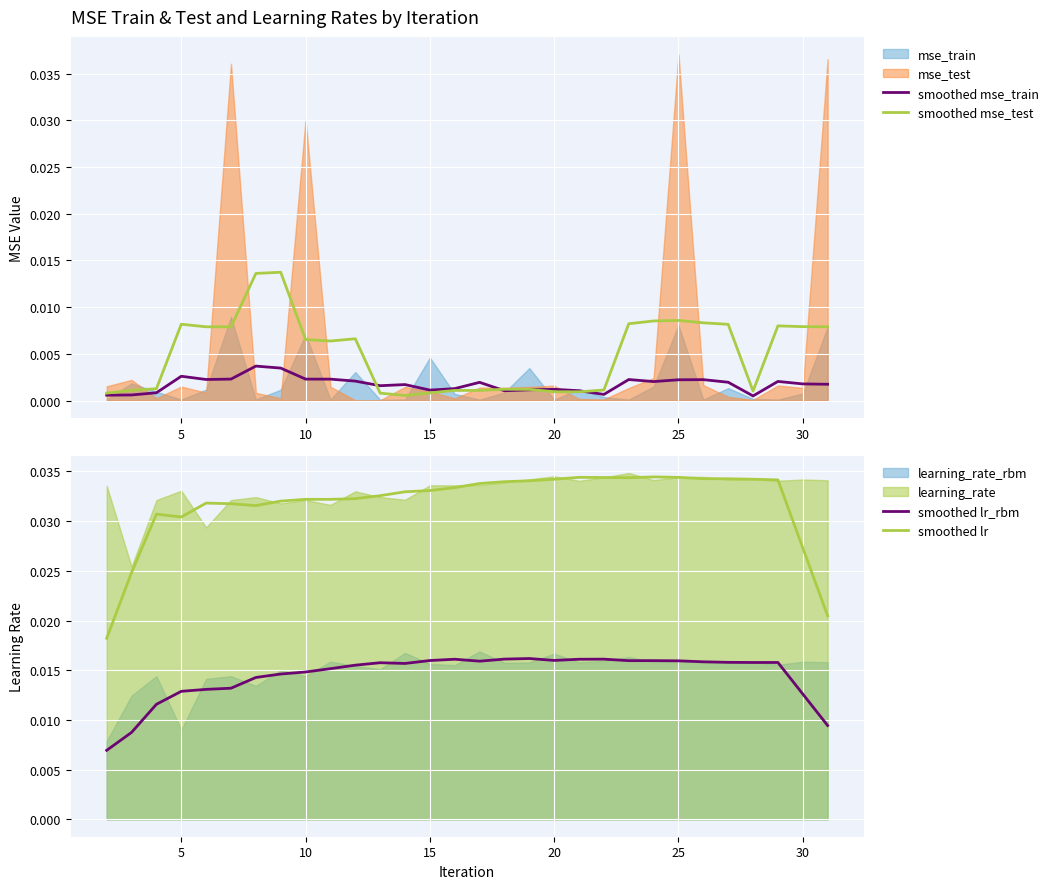

True or false: smoothed lr and smoothed lr_rbm intersect in this chart.

False